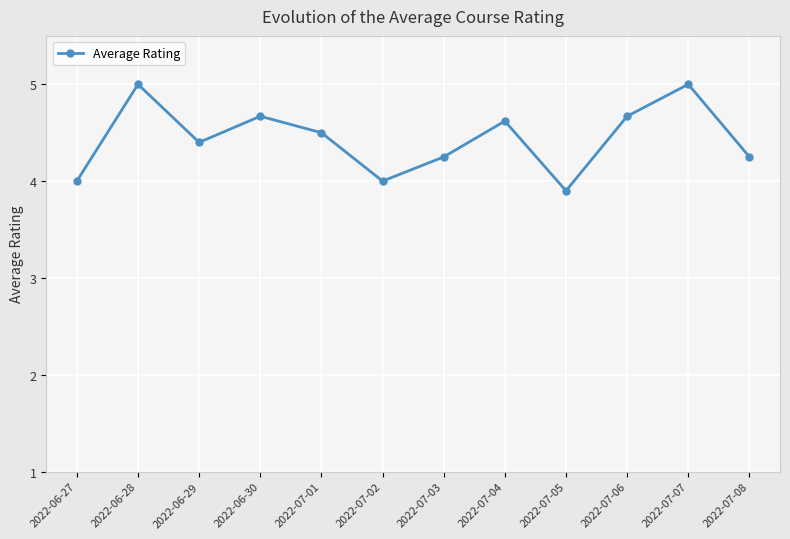

Where is the first local maximum?

2022-06-28